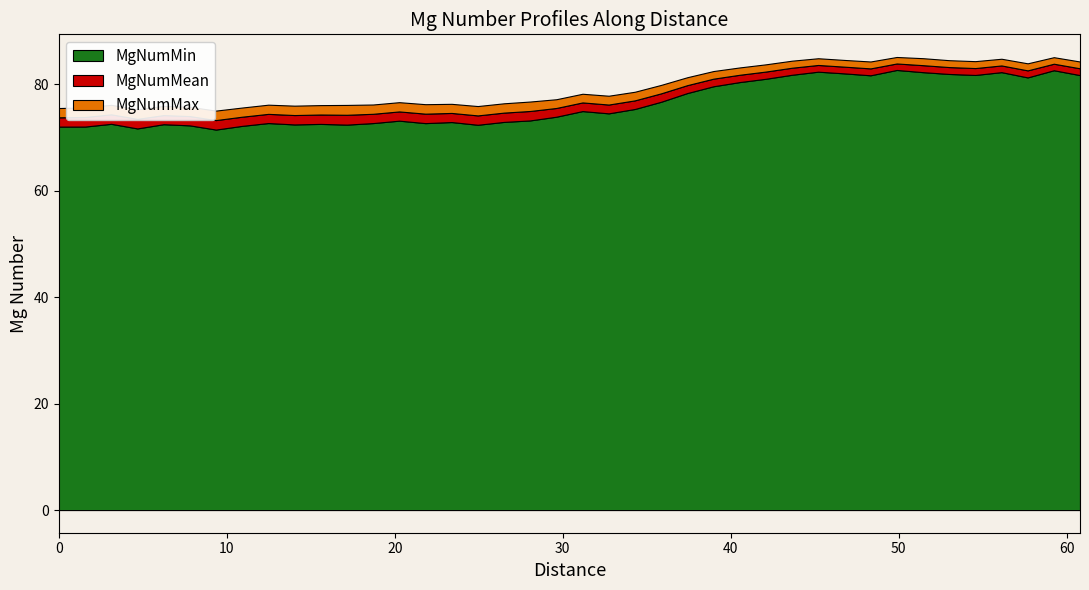

Rank the categories by MgNumMin value from highest to lowest.

32, 38, 29, 36, 33, 30, 34, 28, 35, 39, 31, 37, 27, 26, 25, 24, 23, 22, 20, 21, 19, 18, 13, 17, 15, 8, 12, 14, 2, 10, 4, 9, 11, 16, 5, 7, 1, 0, 3, 6